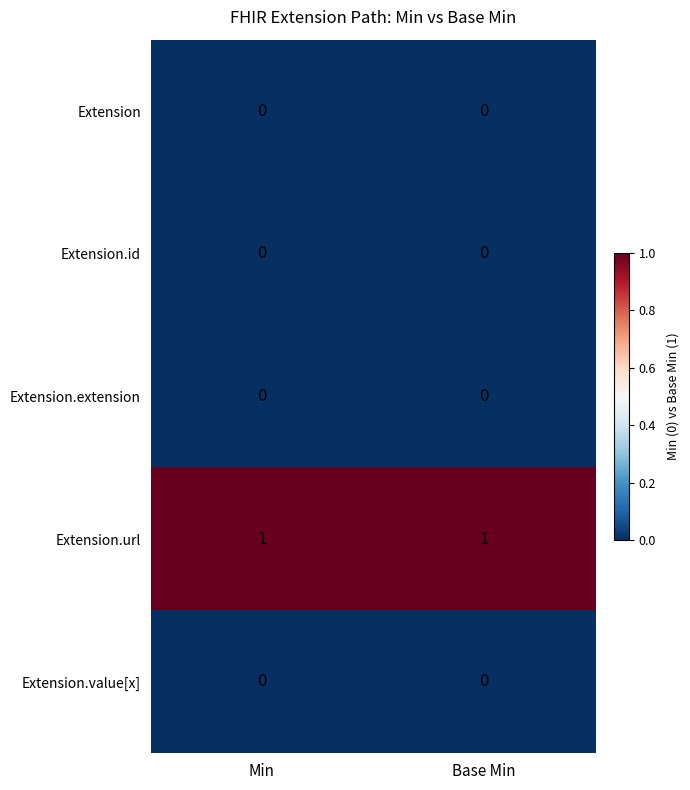

What is the total value across all series at Min?

1